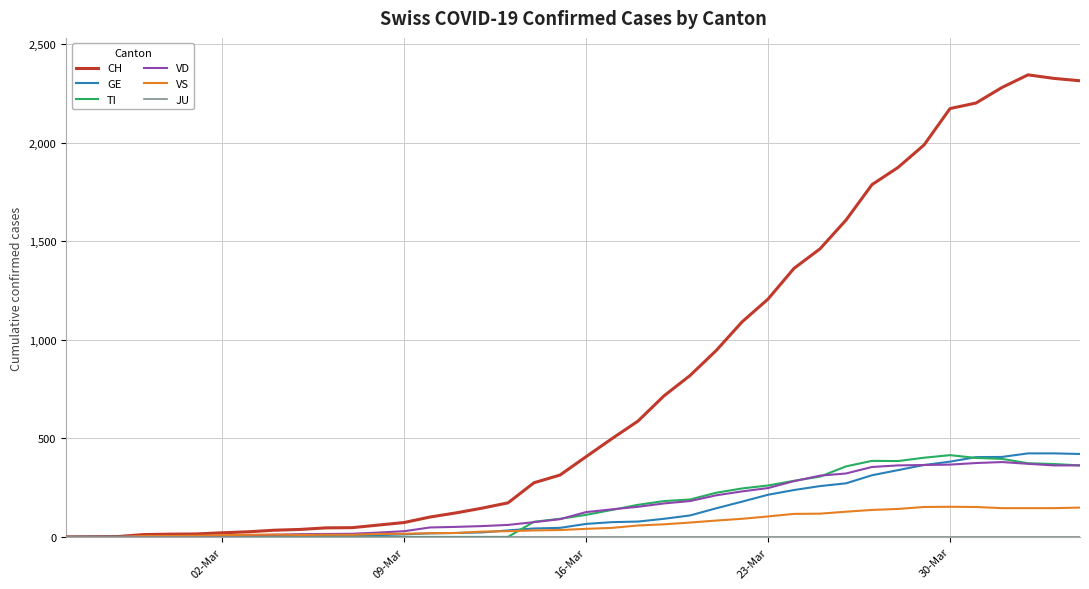

Which series has the largest total across all categories?

CH